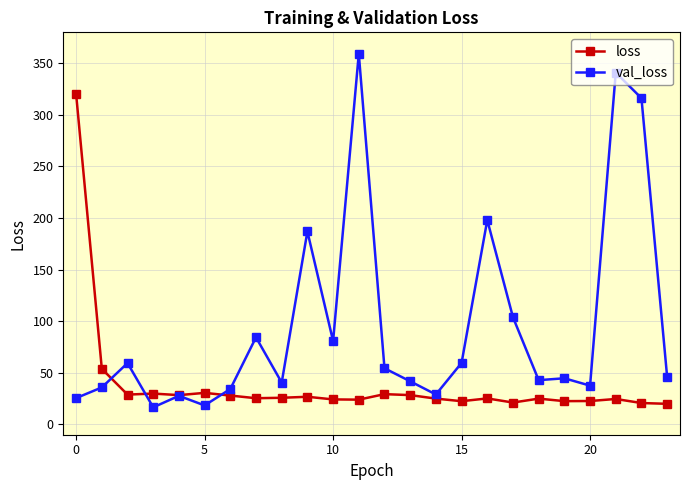

Which series has the widest spread of values?

val_loss